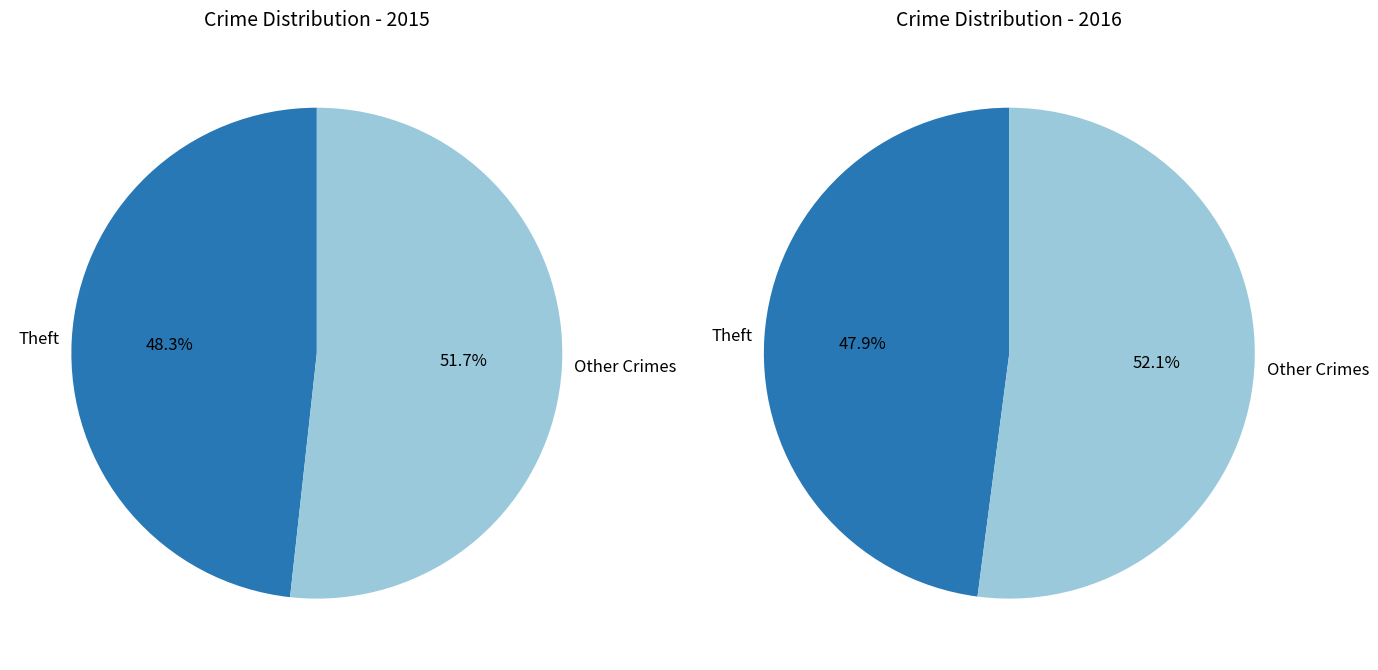

True or false: Homicide accounts for 7% of the total.

False